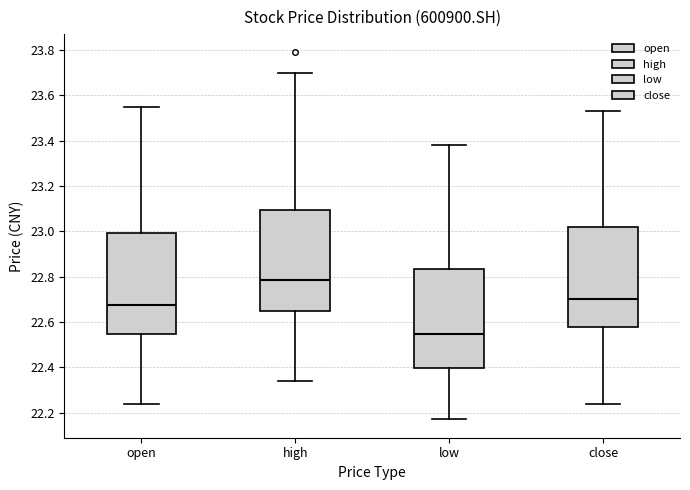

Reading left to right, read every box against the y-axis: the position of its median line, the range the box covers, and the ends of its whiskers. The values are not printed on the chart, so give them approximately, as read against the axis.

open: median 22.68, box 22.54 to 23.00, whiskers 22.24 to 23.56
high: median 22.78, box 22.66 to 23.10, whiskers 22.34 to 23.70
low: median 22.54, box 22.40 to 22.84, whiskers 22.18 to 23.38
close: median 22.70, box 22.58 to 23.02, whiskers 22.24 to 23.54